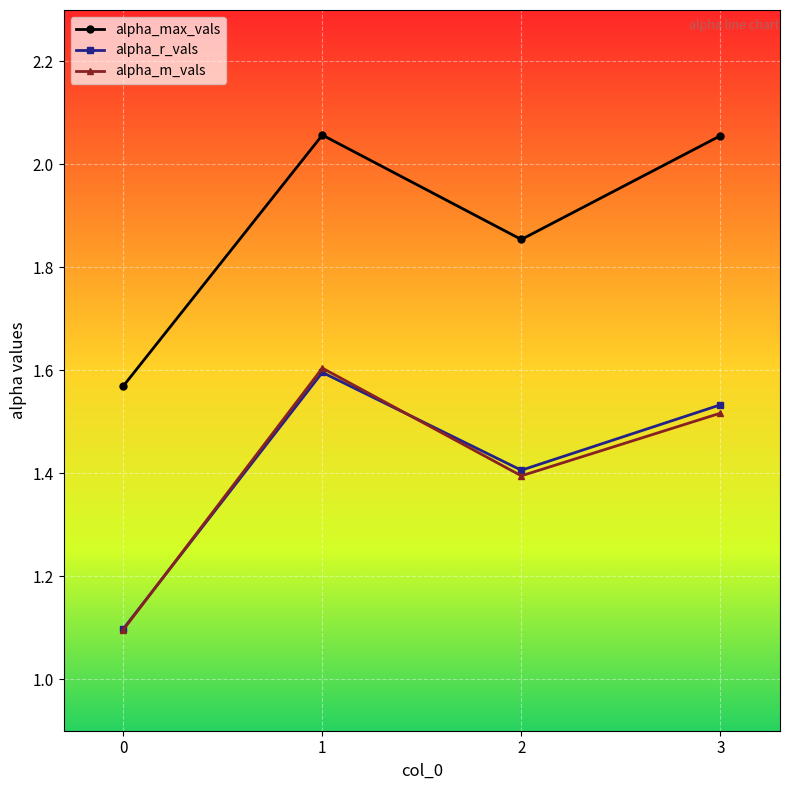

What are all the series names shown in the legend?

alpha_max_vals, alpha_r_vals, alpha_m_vals